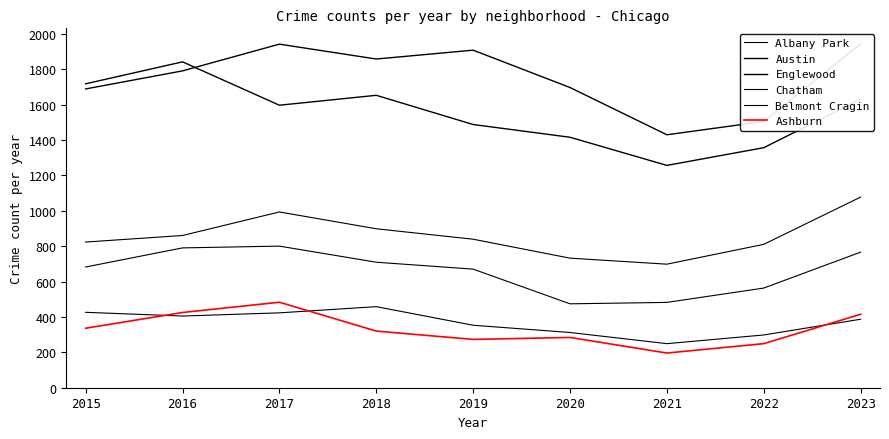

True or false: Belmont Cragin and Chatham intersect in this chart.

False